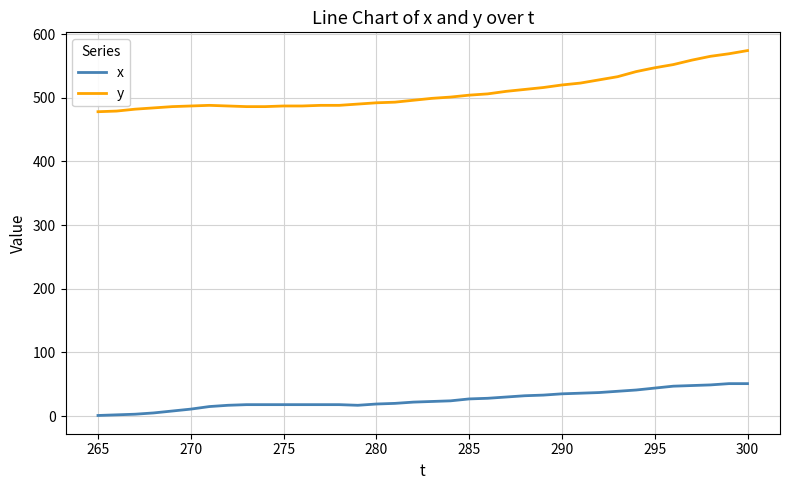

Which series has the largest range (max minus min)?

y